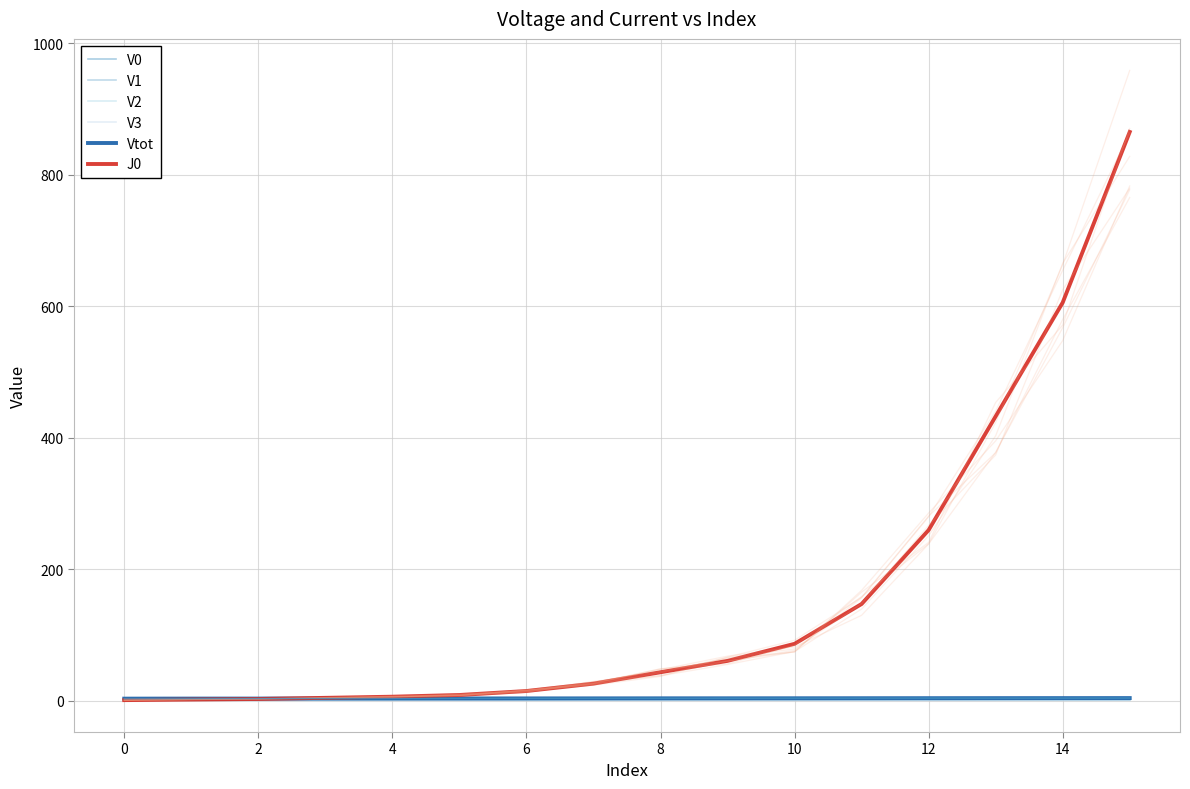

What is the maximum value for J0?

865.1